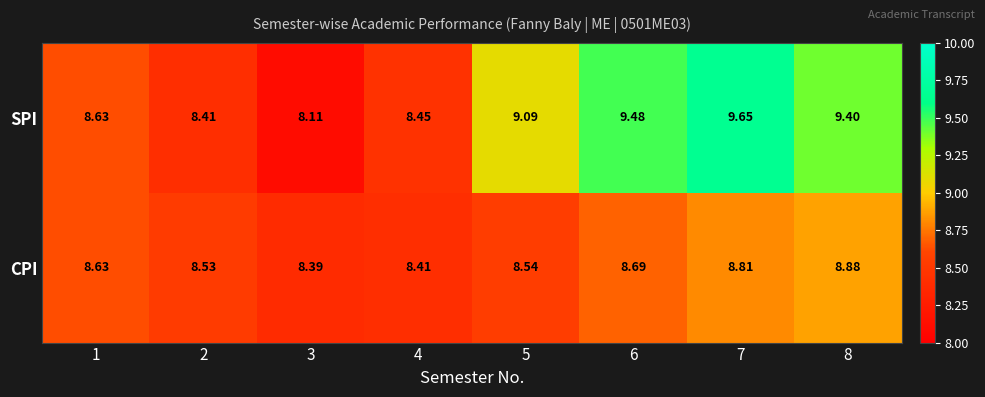

Rank the series at 5 from highest to lowest value.

SPI, CPI